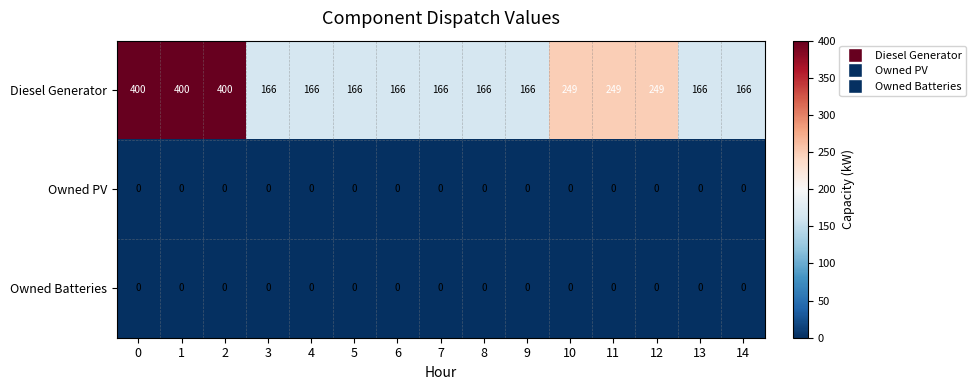

Which series has the largest range (max minus min)?

Diesel Generator